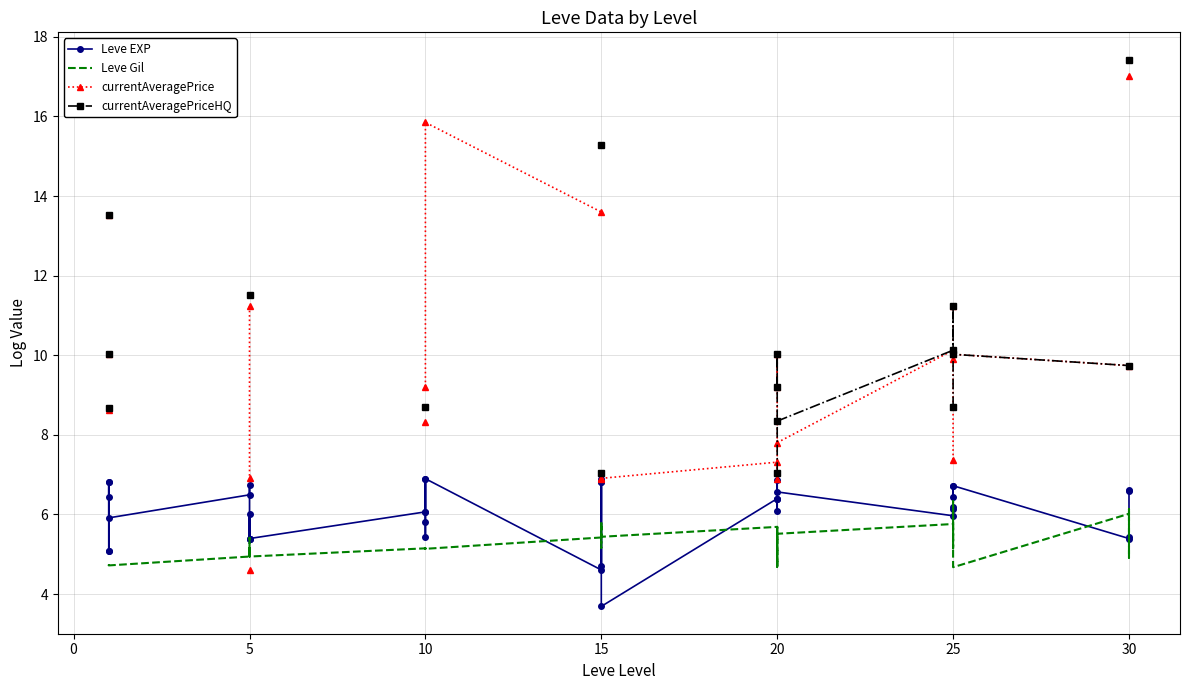

Which series has the largest total across all categories?

Leve EXP